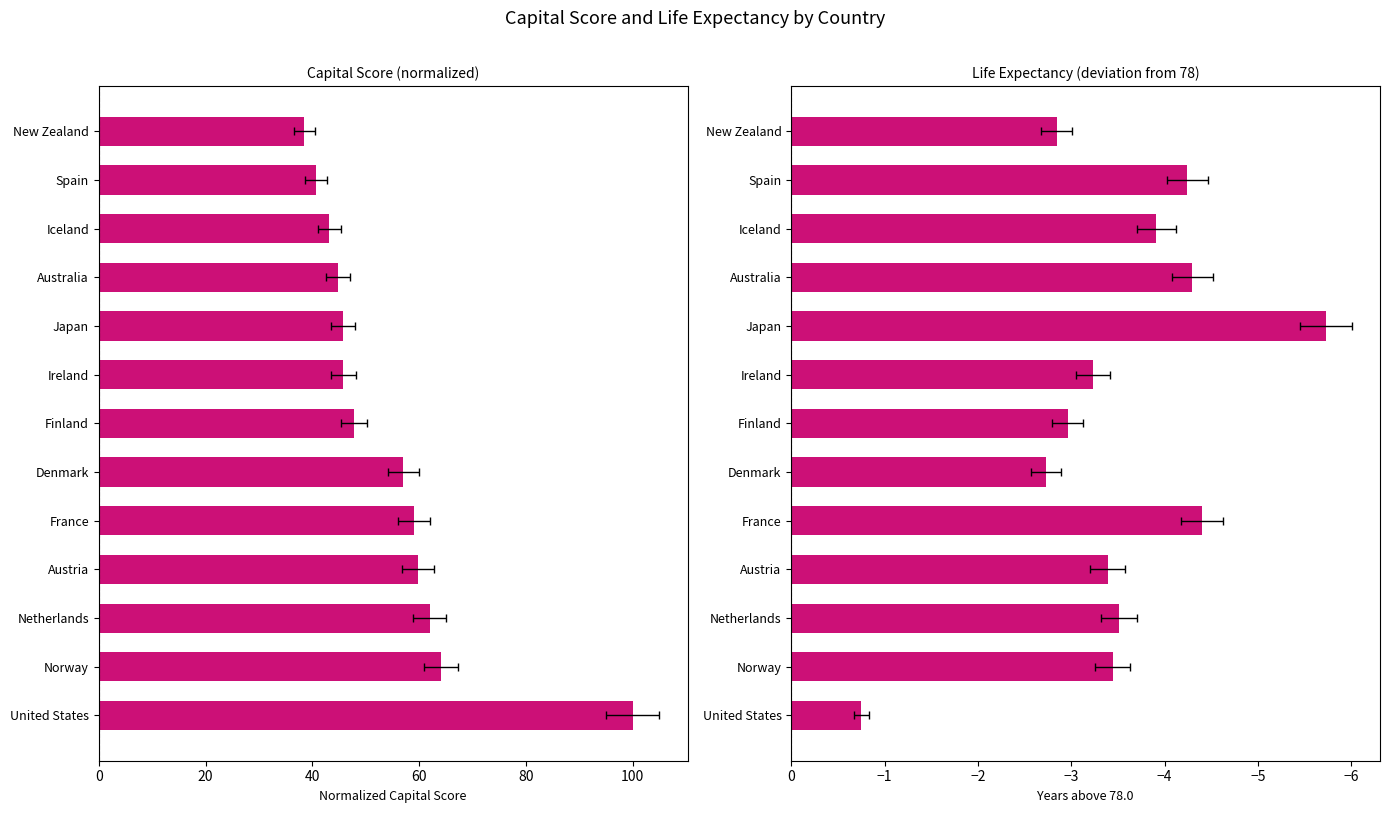

What is the average value of the Objective_Life_Expectancy series?

-3.5